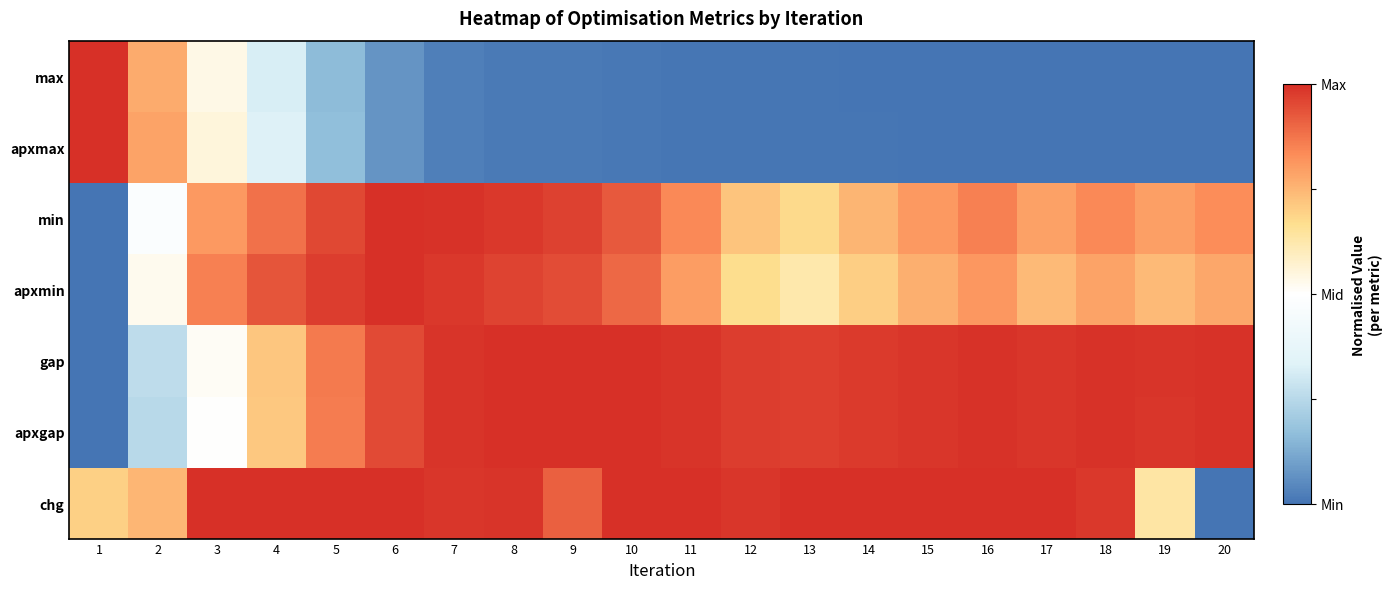

List the series in order of their peak value, highest first.

max, apxmax, min, apxmin, gap, apxgap, chg